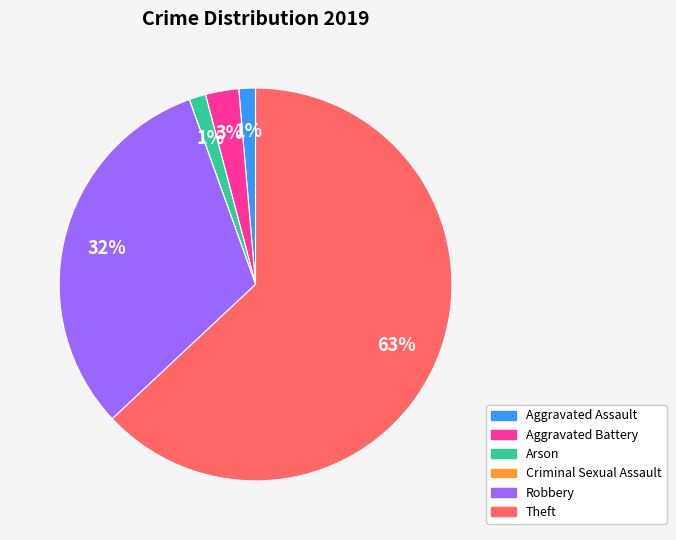

Between Robbery and Aggravated Battery, which is larger?

Robbery